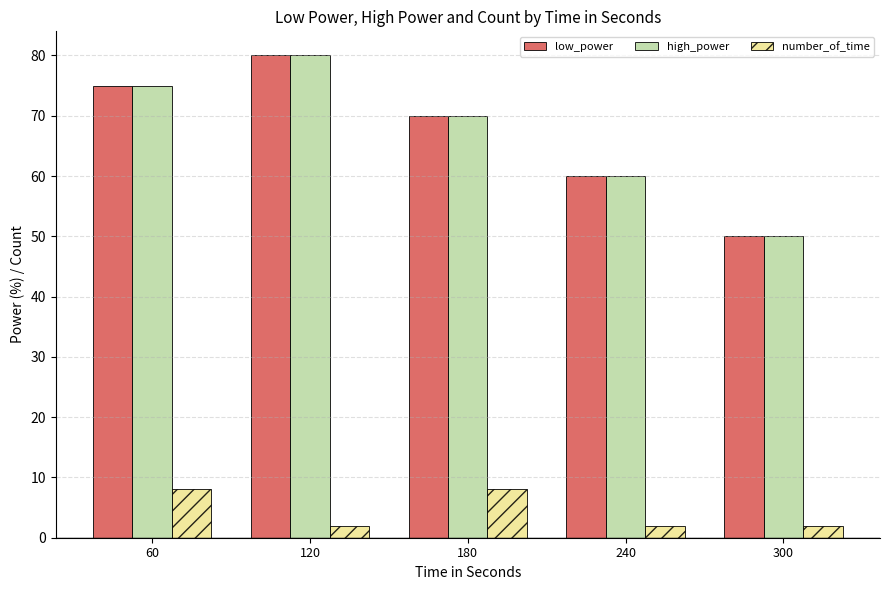

What is the highest value of the number_of_time series?

8